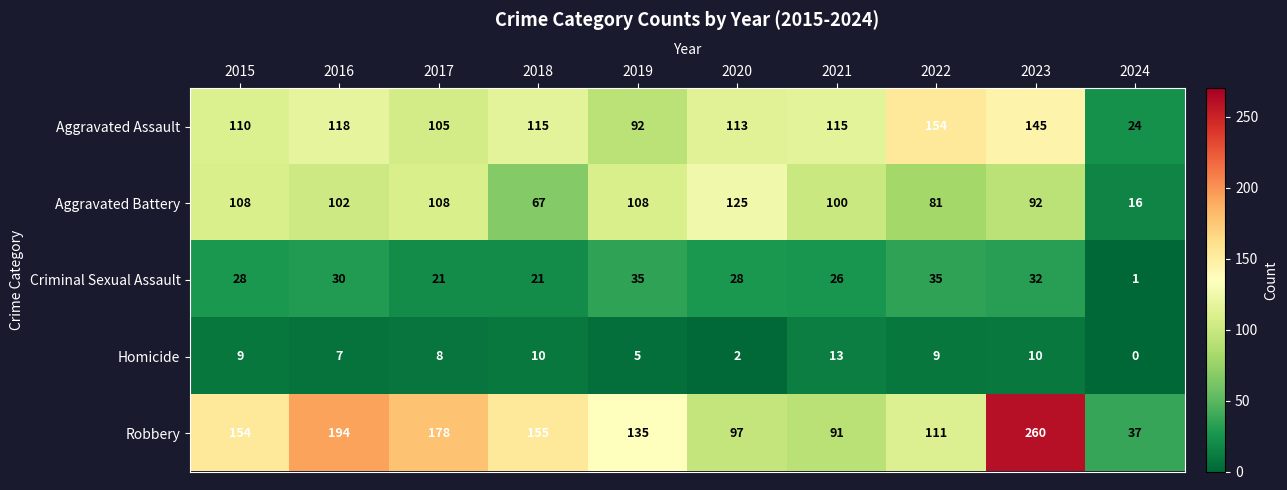

Is it true that Aggravated Battery equals 142 at 2016?

False